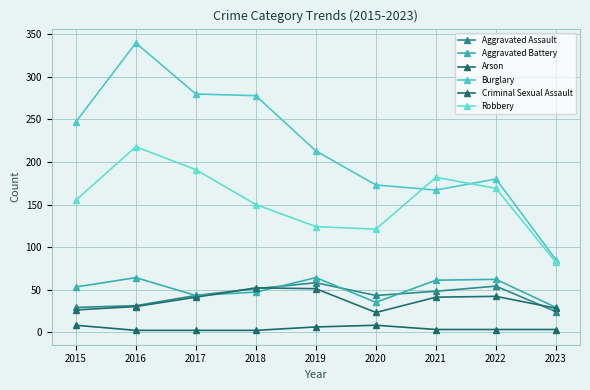

What is the approximate value of Aggravated Assault at 2016, to the nearest 5?

30